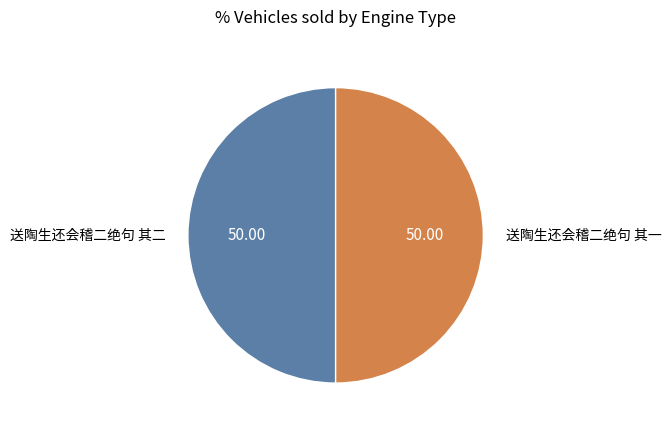

The 送陶生还会稽二绝句 其二 slice represents 59% of the pie. True or false?

False